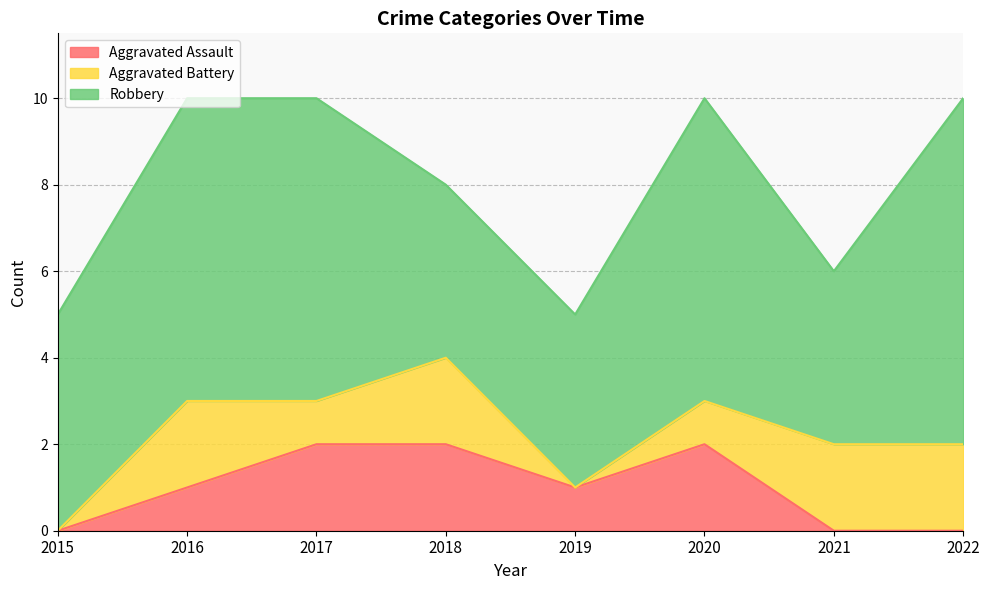

Rank the series by their maximum value, from highest to lowest.

Robbery, Aggravated Assault, Aggravated Battery